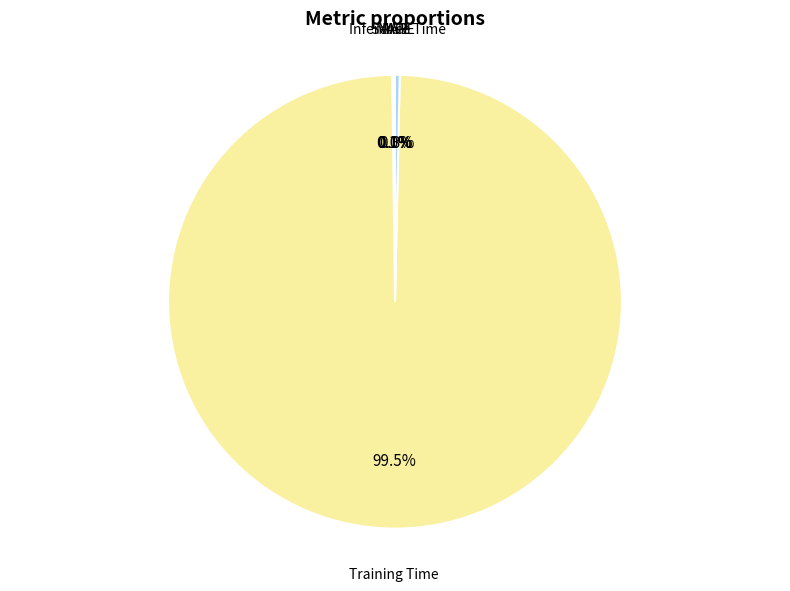

Which slice is the largest?

Training Time